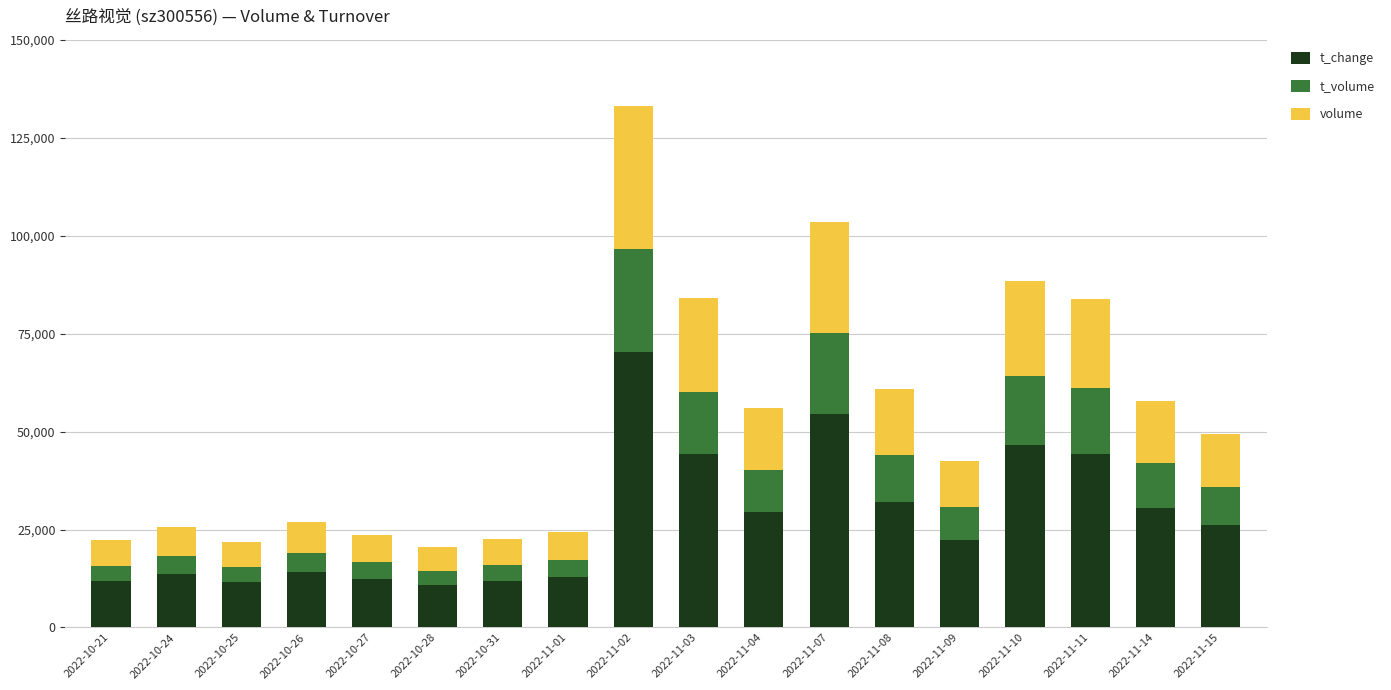

How many values in the t_change series are below 26050?

9